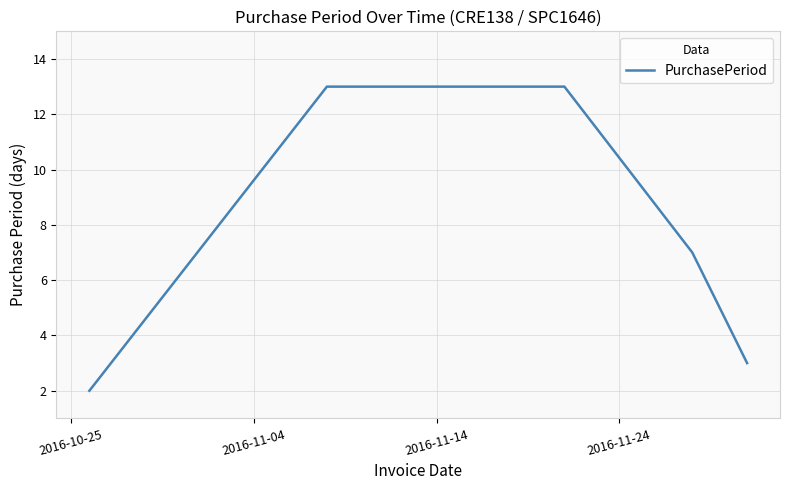

What is the average value?

8